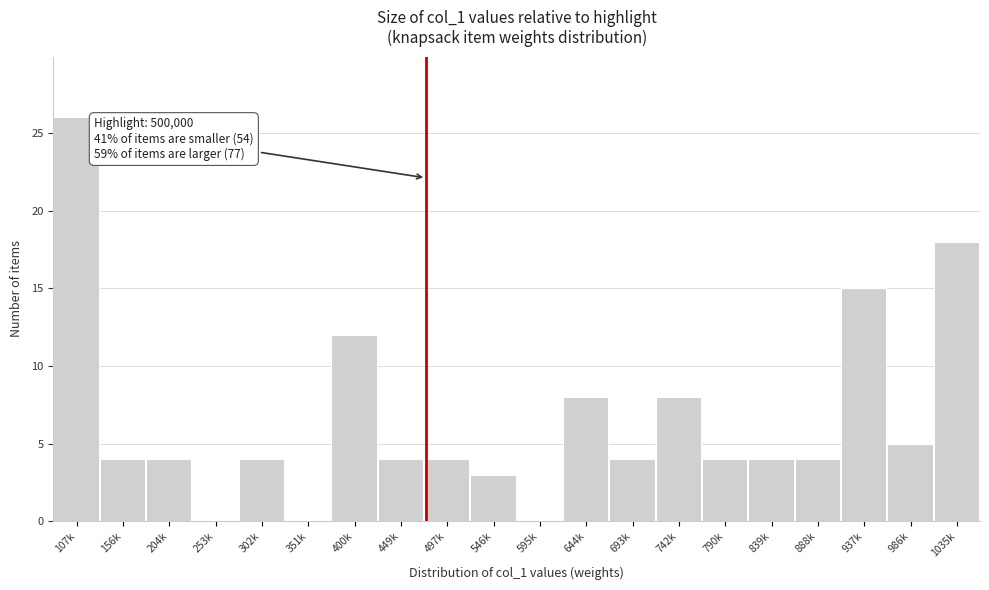

Reading left to right, extract all data points from this chart.

107k=26	156k=4	204k=4	253k=0	302k=4	351k=0	400k=12	449k=4	497k=4	546k=3	595k=0	644k=8	693k=4	742k=8	790k=4	839k=4	888k=4	937k=15	986k=5	1035k=18